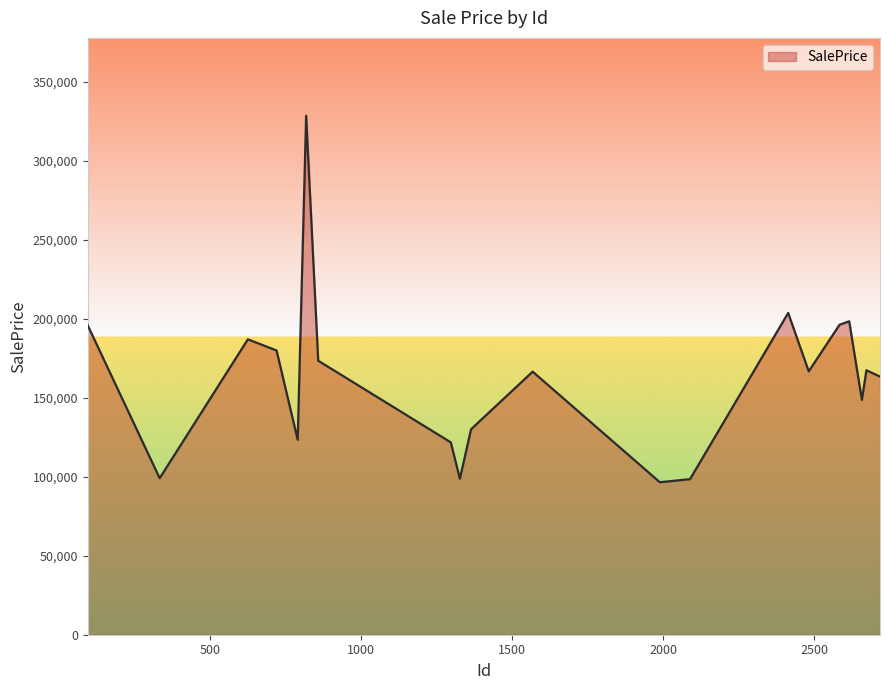

How many interior local peaks (higher than both neighbors) does the data have?

6